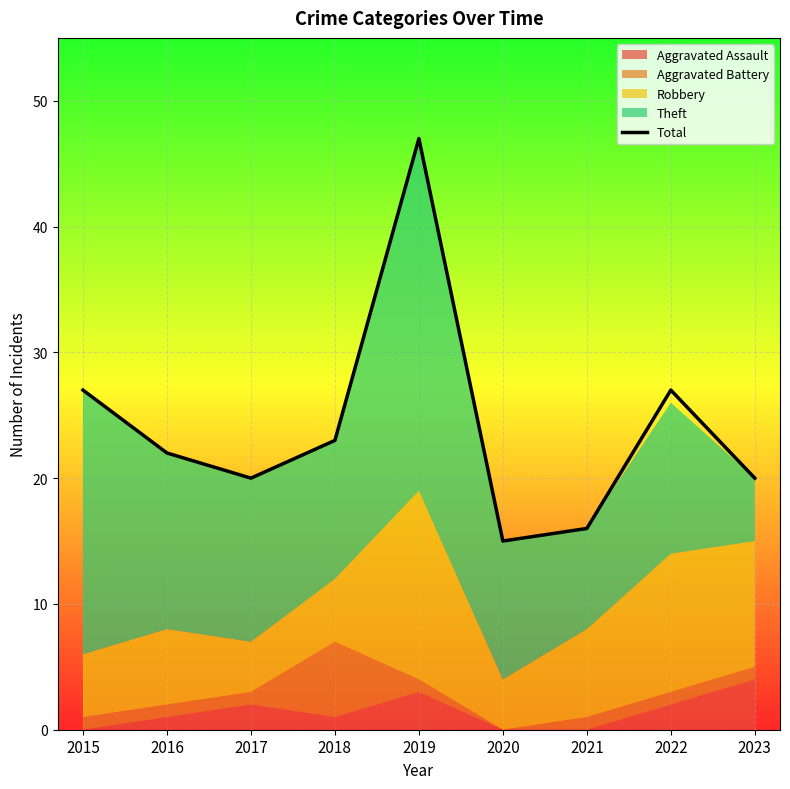

Reading left to right, extract all data points from this chart.

27	22	20	23	47	15	16	27	20